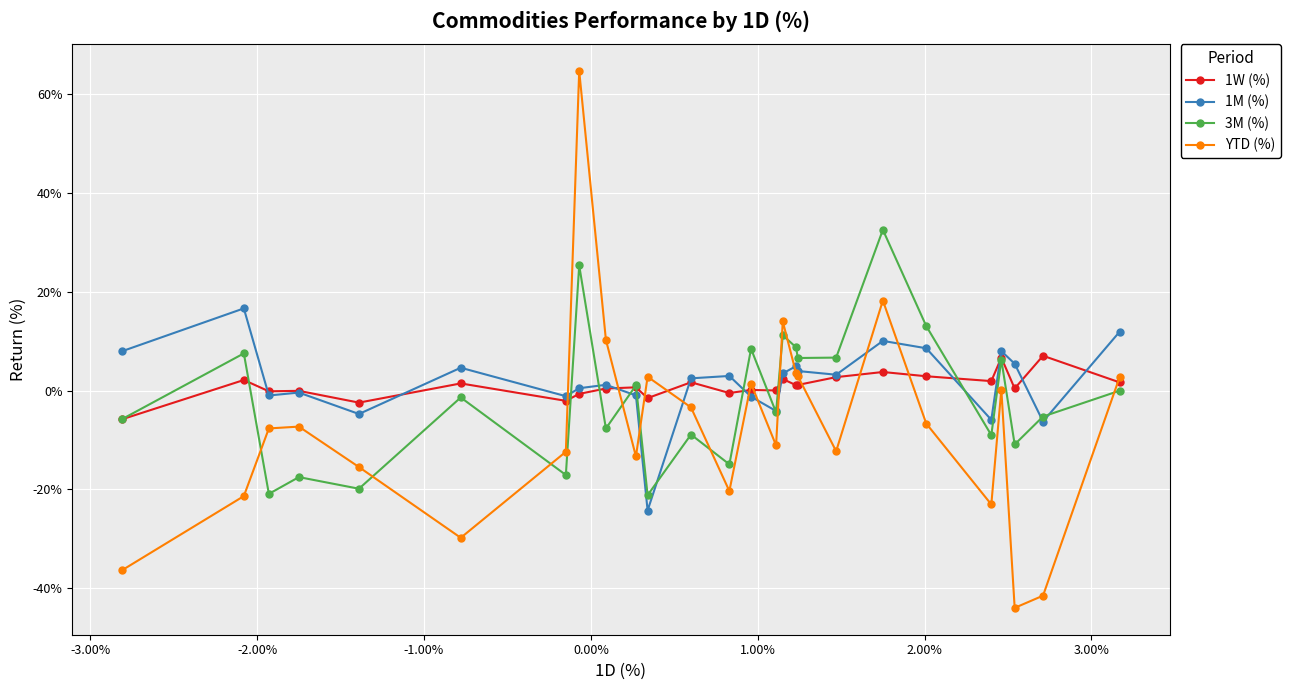

List the series in order of their peak value, highest first.

YTD (%), 3M (%), 1M (%), 1W (%)